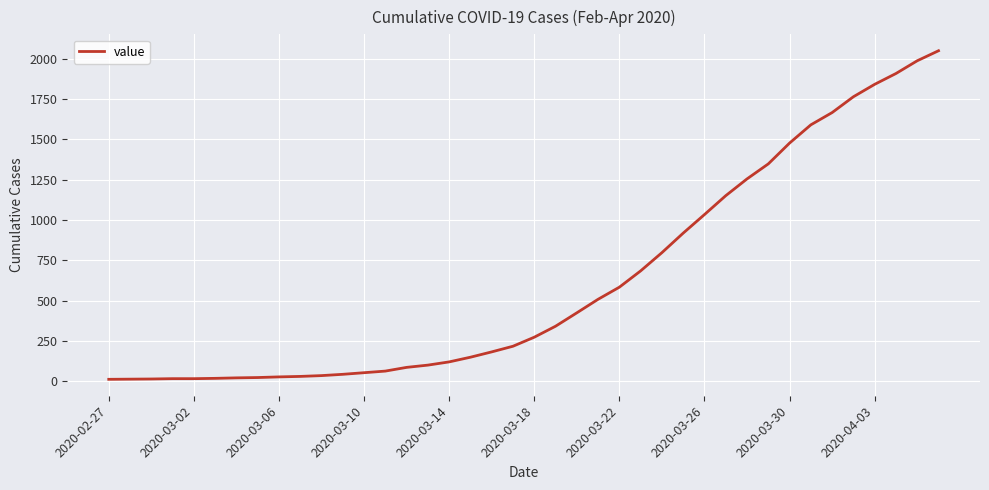

Does the chart have visible grid lines?

Yes